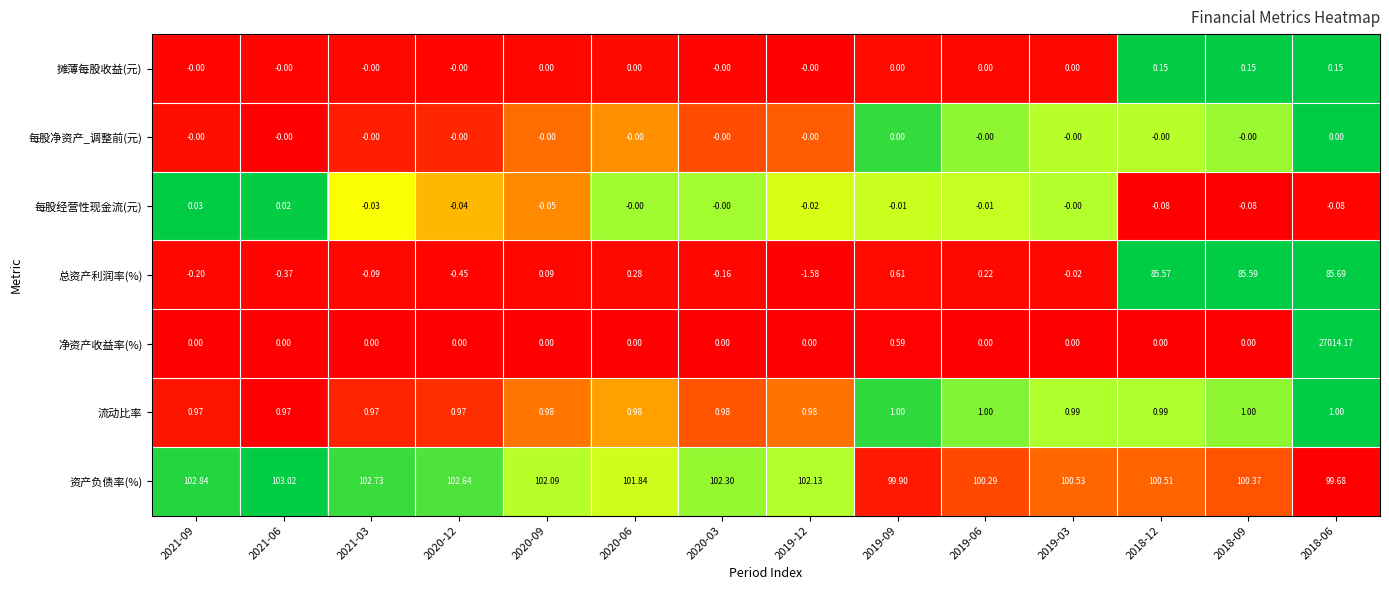

List the series in order of their peak value, lowest first.

每股净资产_调整前(元), 每股经营性现金流(元), 摊薄每股收益(元), 流动比率, 总资产利润率(%), 资产负债率(%), 净资产收益率(%)